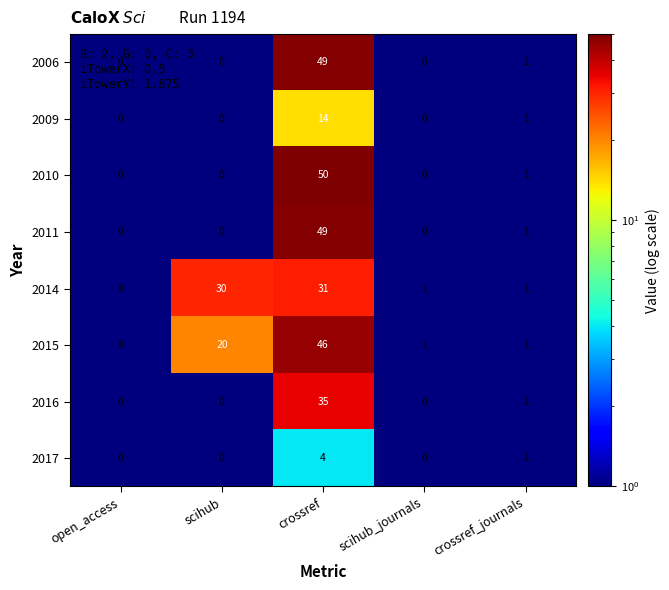

Which series has the widest spread of values?

2010